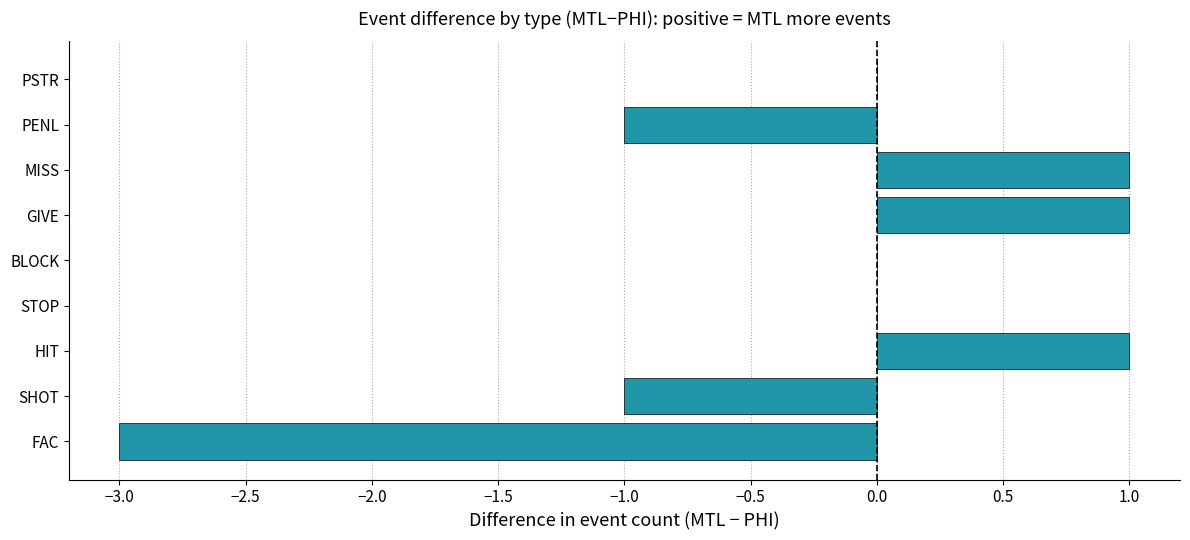

What is the change in value from SHOT to STOP?

+1